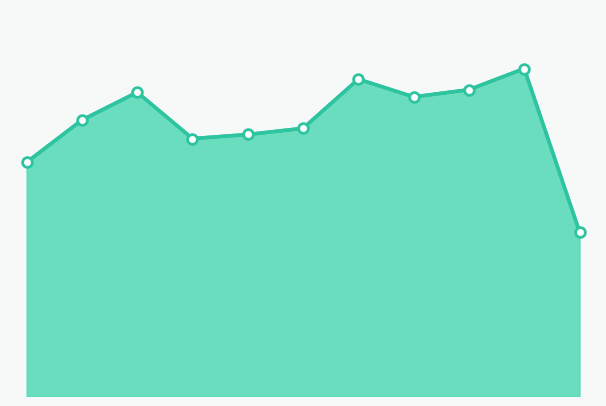

What is the difference between the maximum and second lowest values?

364